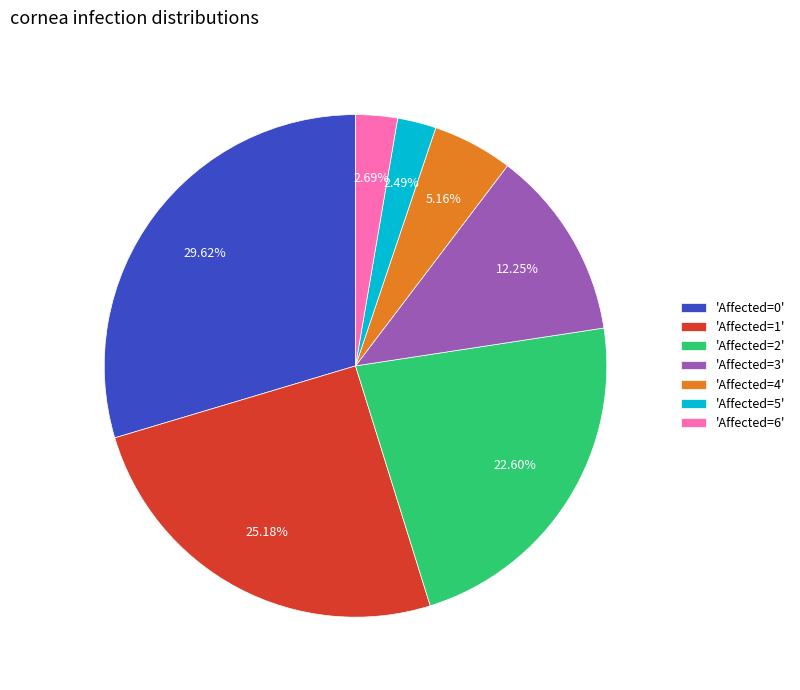

Which has a higher value, 'Affected=1' or 'Affected=4'?

'Affected=1'